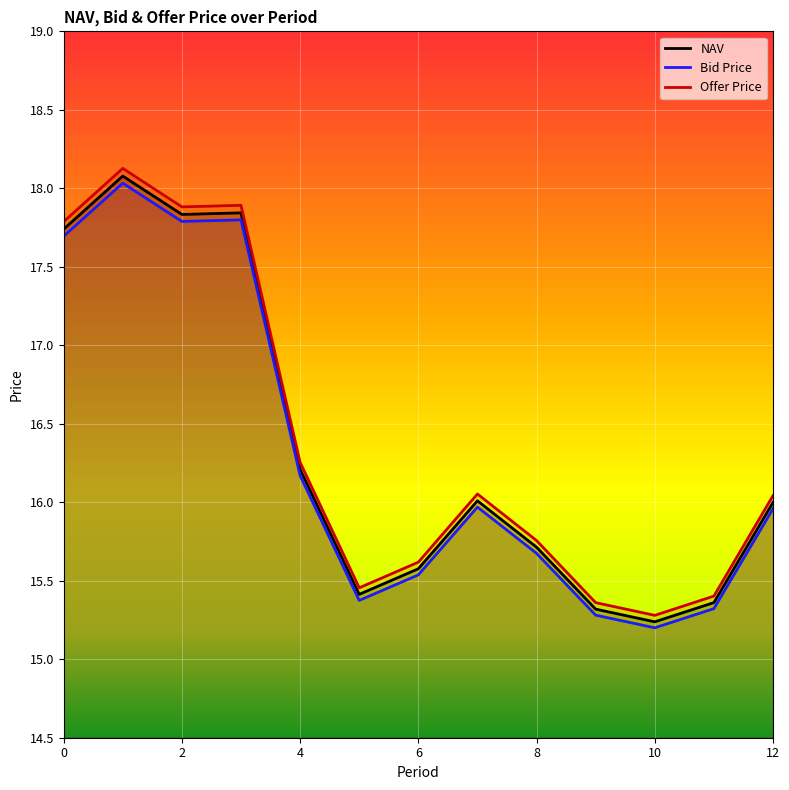

What is the approximate value of Offer Price at 7?

16.1